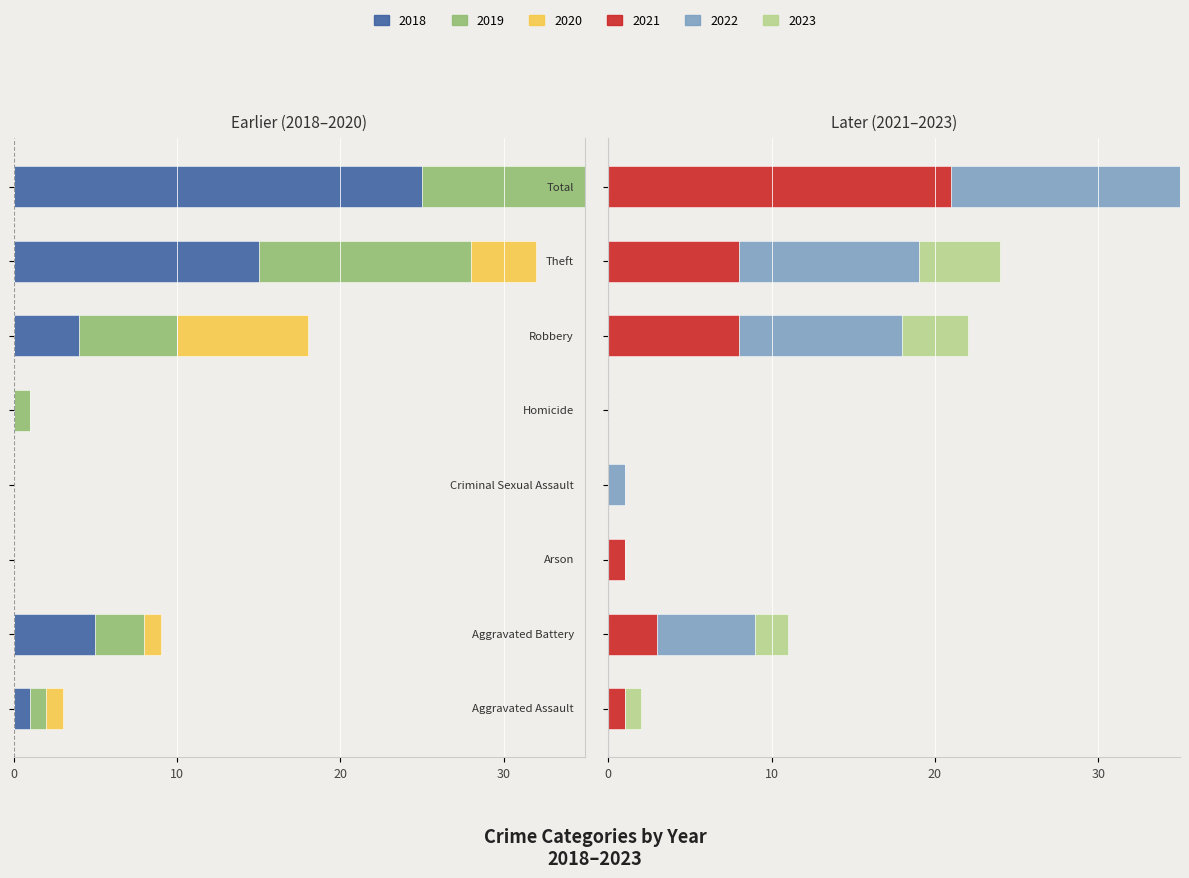

How many data points does each series have?

8